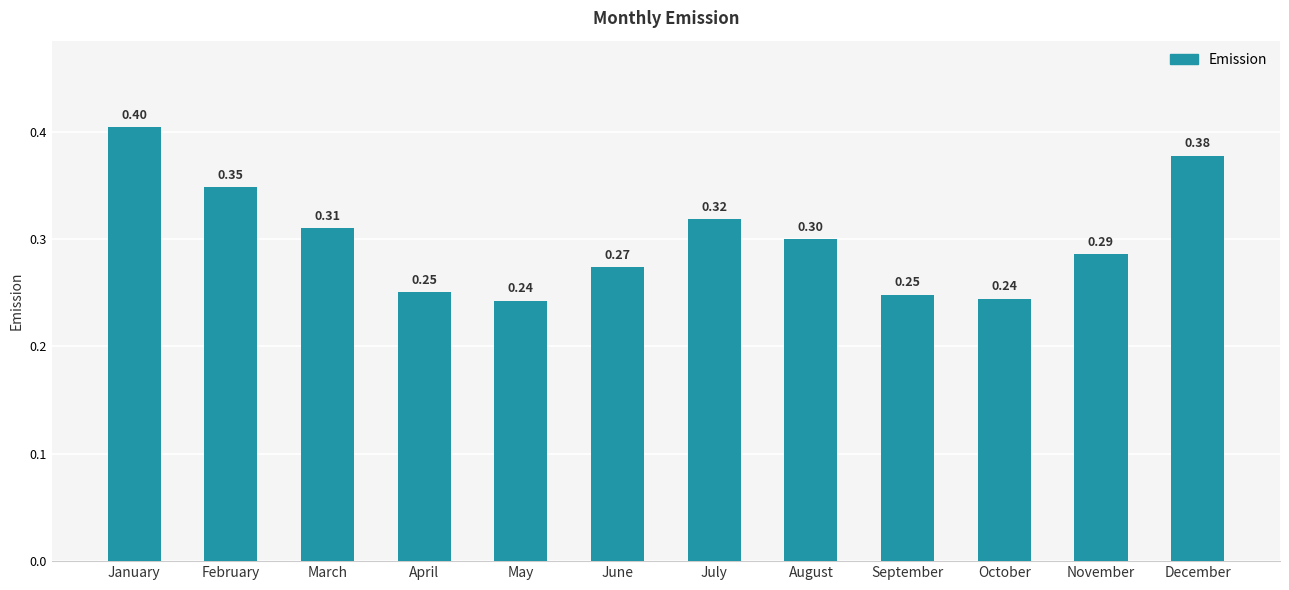

How many values are between 0 and 1?

12